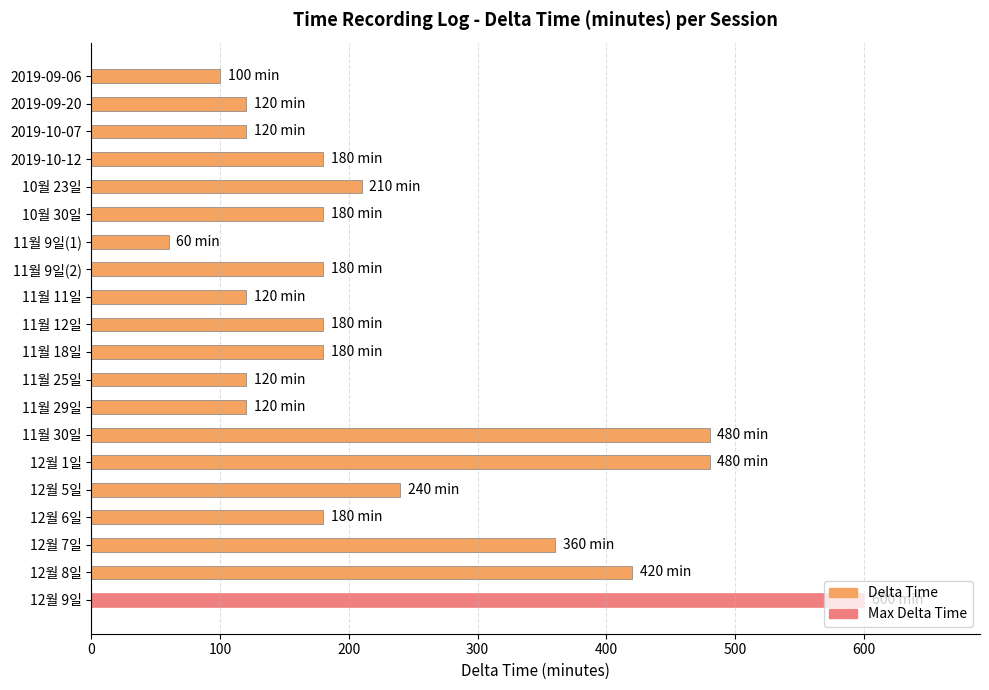

What position from the top is 12월 1일?

15